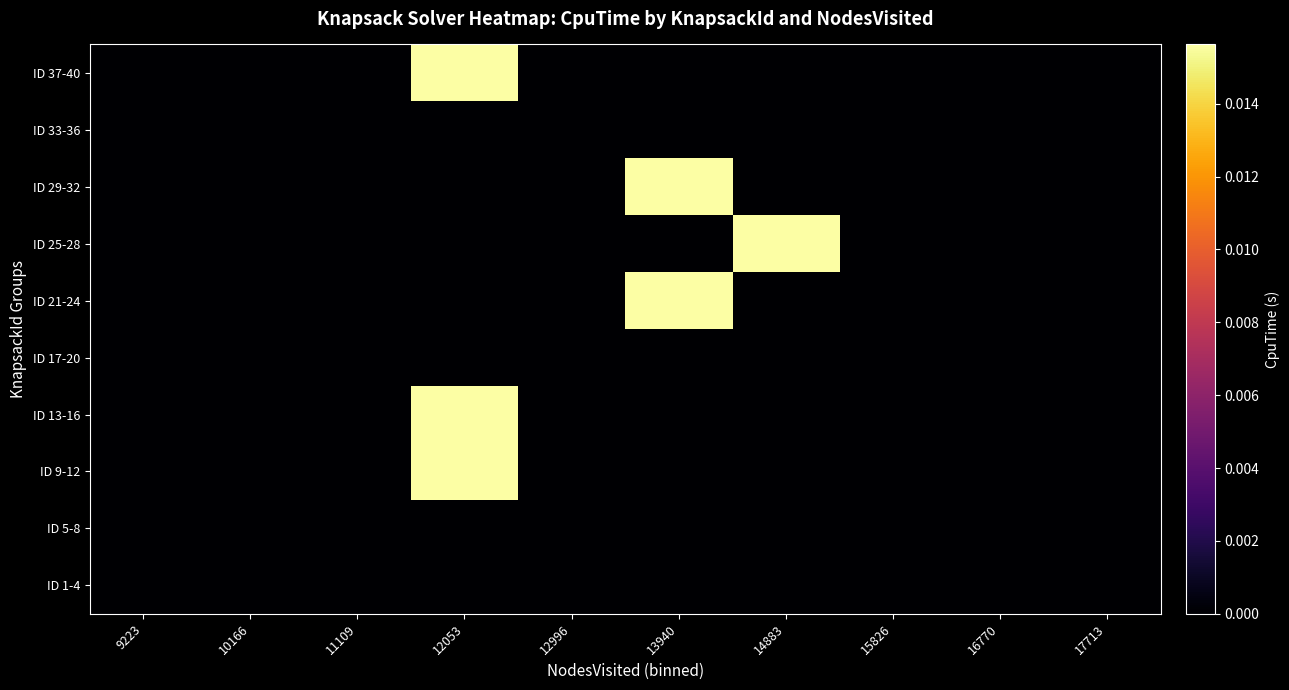

Rank the series by their maximum value, from lowest to highest.

ID 1-4, ID 5-8, ID 17-20, ID 33-36, ID 9-12, ID 13-16, ID 21-24, ID 25-28, ID 29-32, ID 37-40